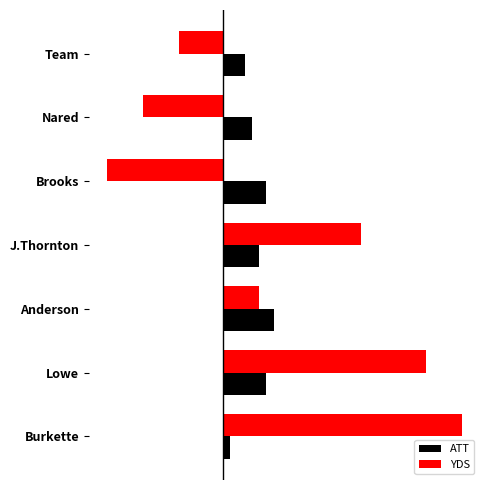

Where is ATT nearest to the value 4?

Nared